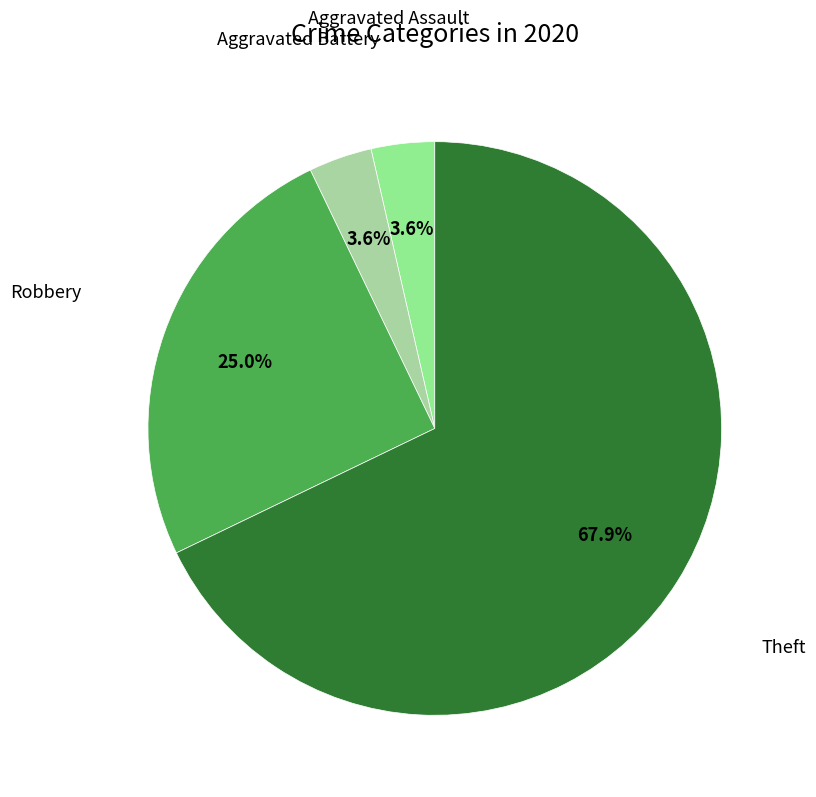

Which slice is the largest?

Theft